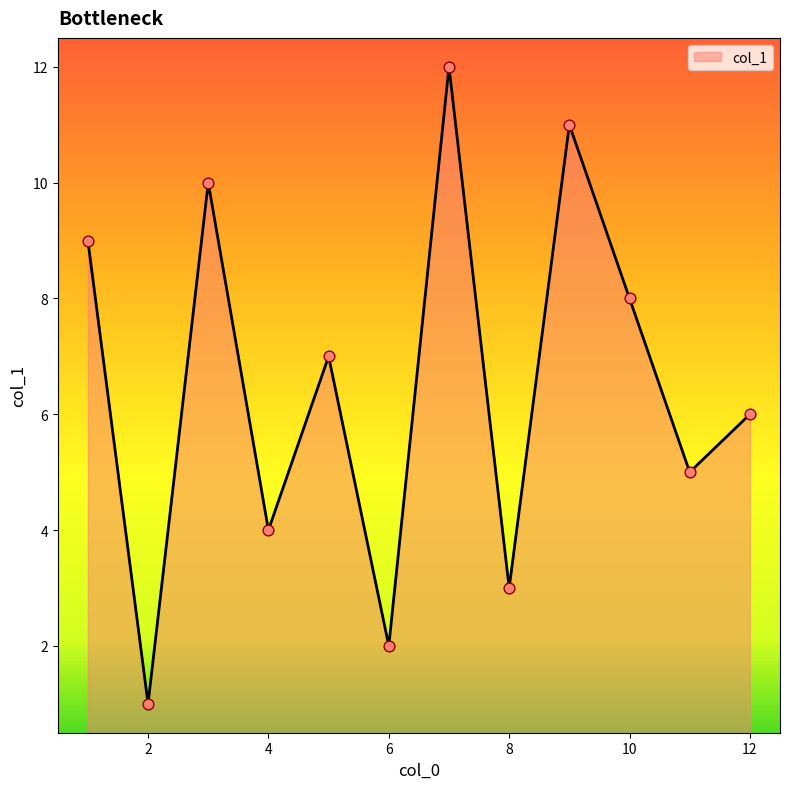

What is the maximum value shown in the chart?

12